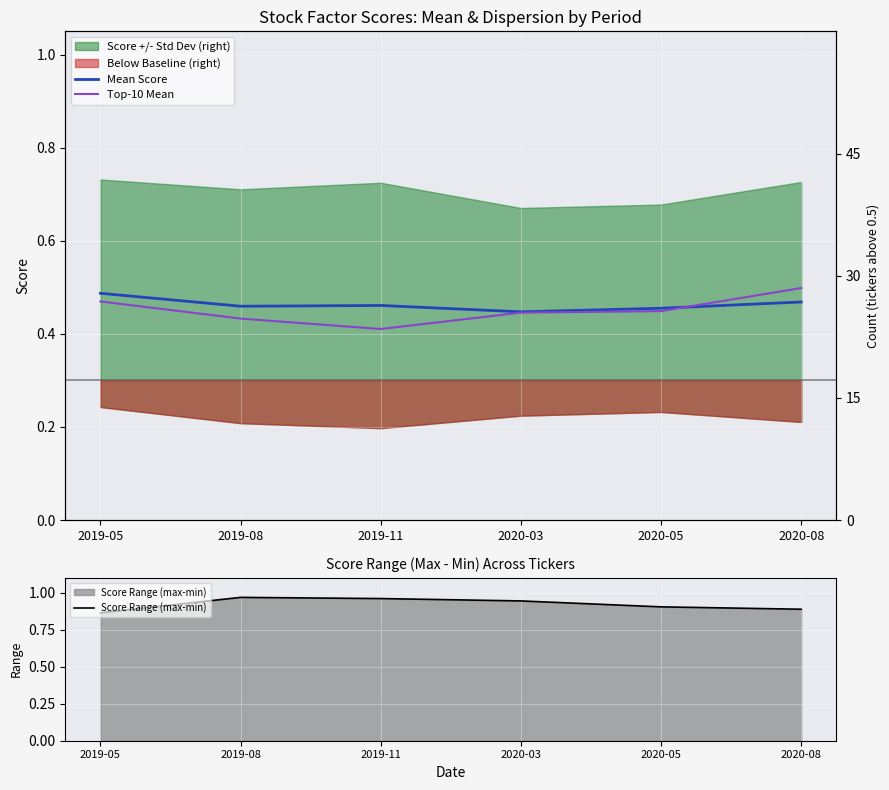

What is the average value of the Mean Score series?

0.5